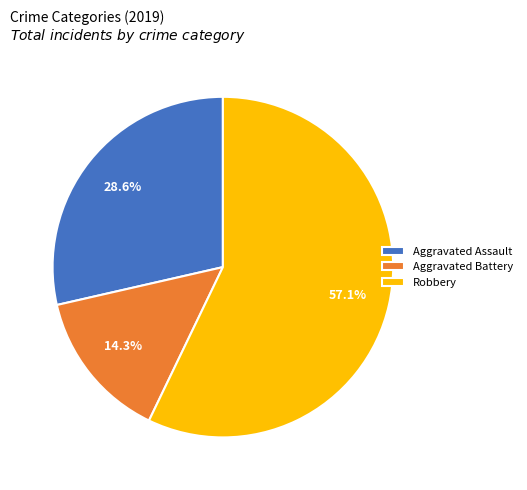

Approximately how many times larger is the value at Aggravated Assault compared to Aggravated Battery?

2.0